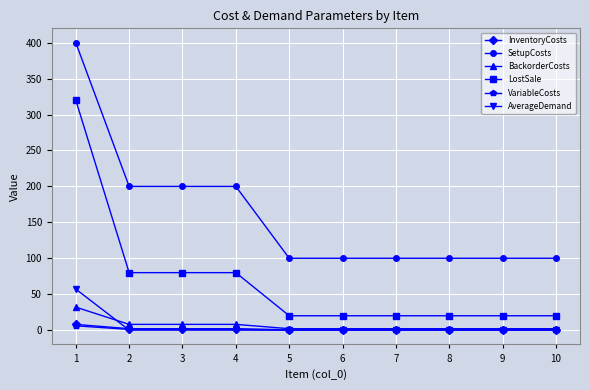

What value does the VariableCosts series have at 1?

6.0